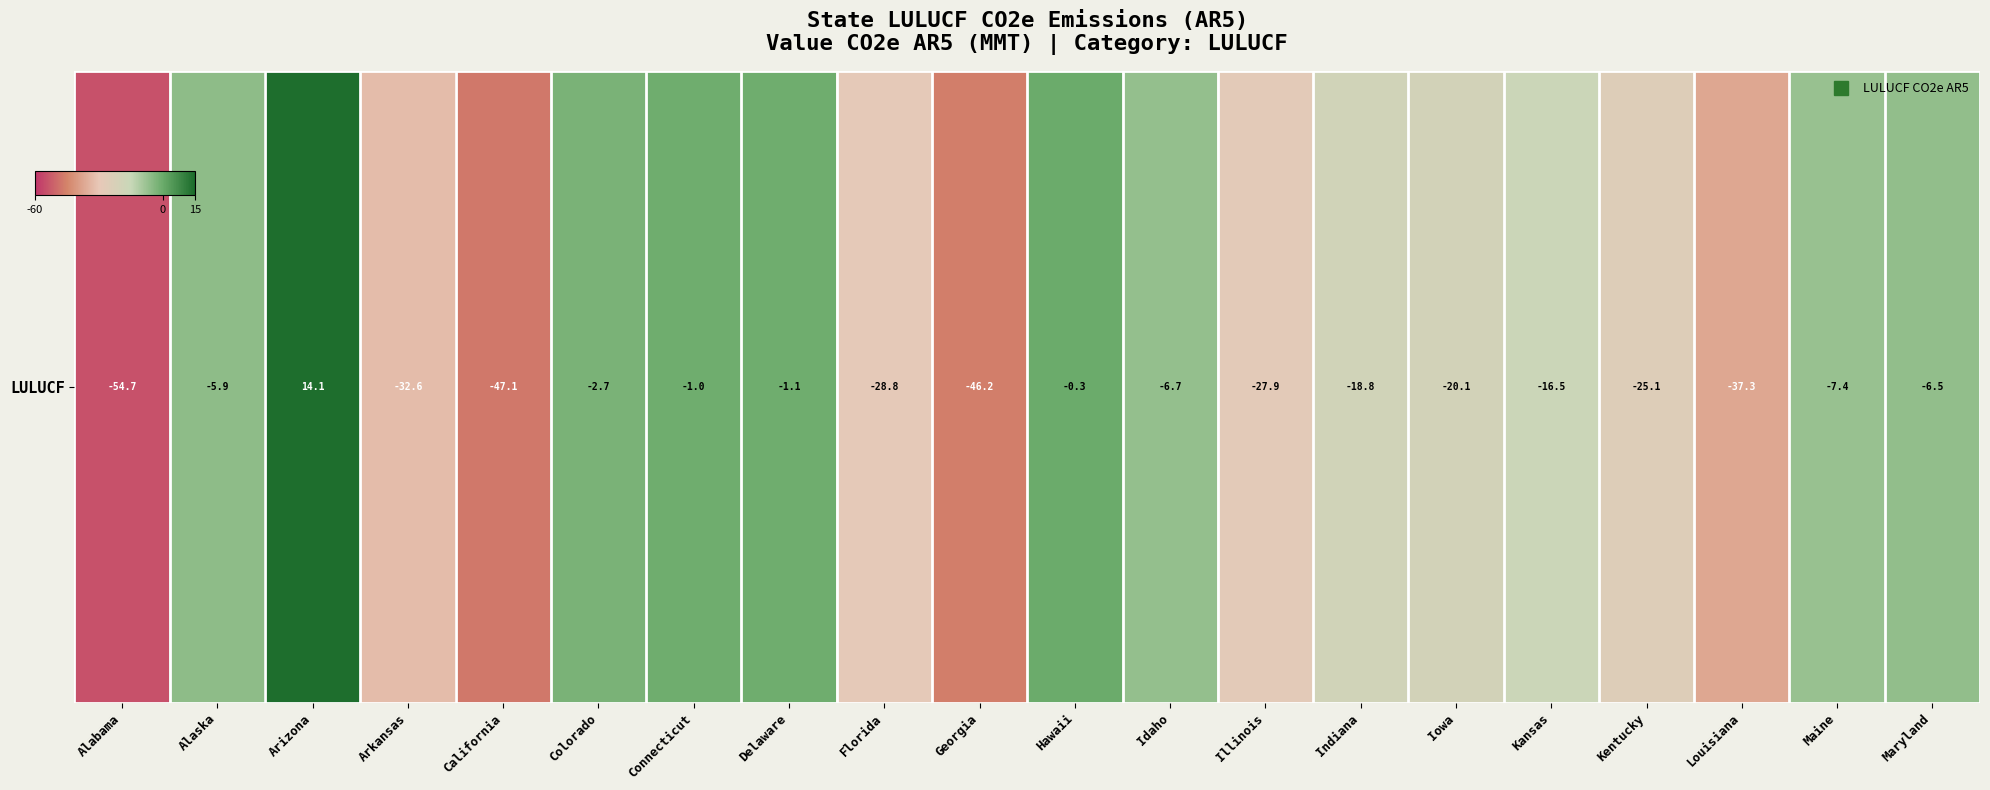

The chart shows a value of -1.7 at Connecticut. True or false?

False